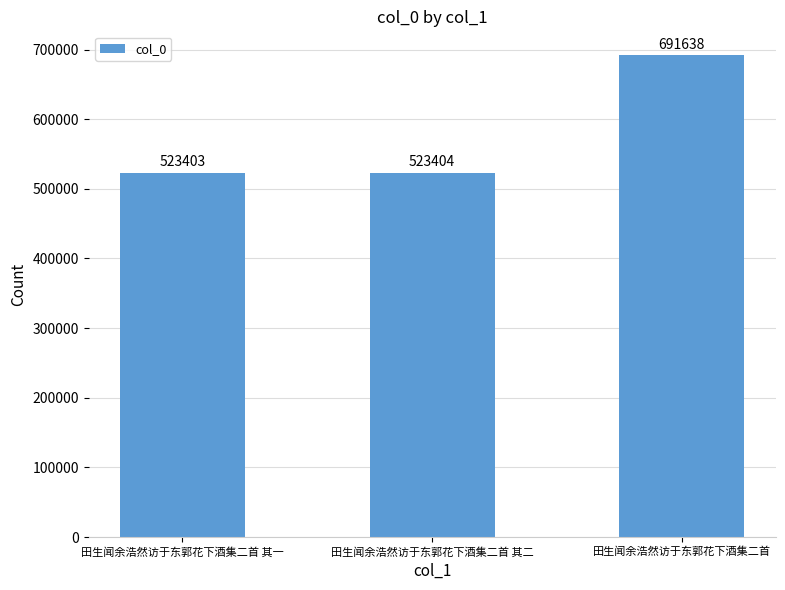

Approximately how many times larger is the value at 田生闻余浩然访于东郭花下酒集二首 其一 compared to 田生闻余浩然访于东郭花下酒集二首?

0.8